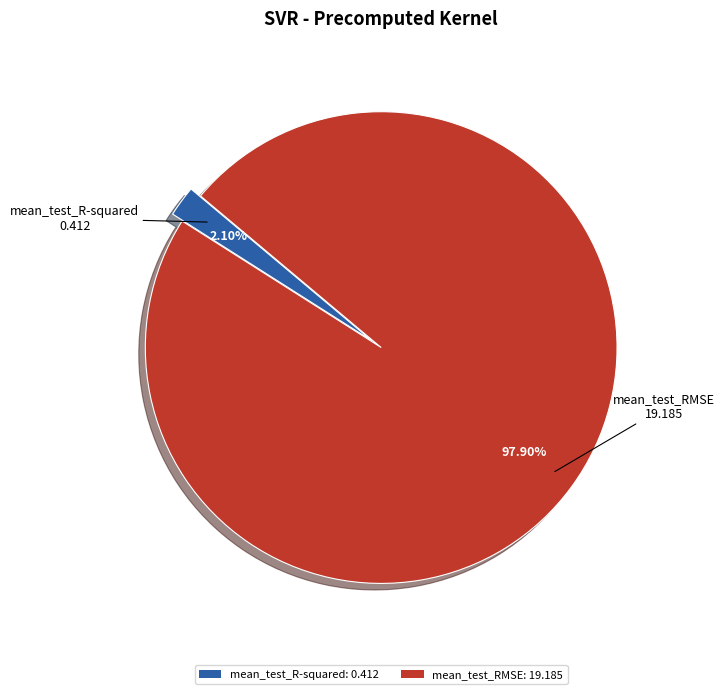

True or false: mean_test_R-squared accounts for 2% of the total.

True